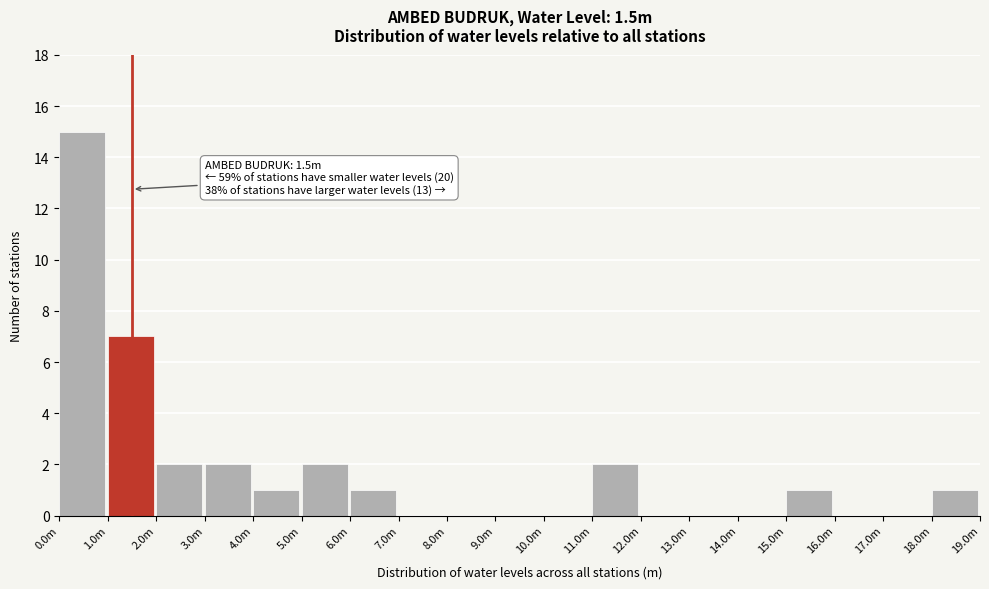

Reading left to right, list all the values displayed in this chart.

0.0m=15	1.0m=7	2.0m=2	3.0m=2	4.0m=1	5.0m=2	6.0m=1	7.0m=0	8.0m=0	9.0m=0	10.0m=0	11.0m=2	12.0m=0	13.0m=0	14.0m=0	15.0m=1	16.0m=0	17.0m=0	18.0m=1